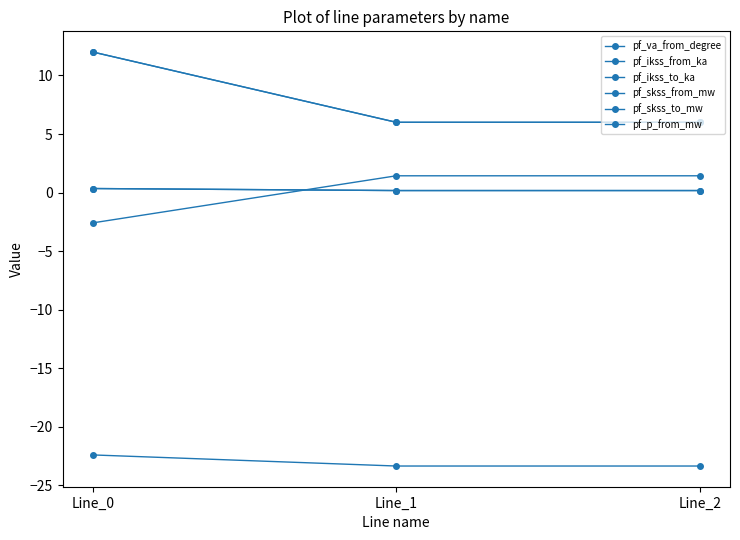

Which has a higher value, Line_2 or Line_0?

Line_0